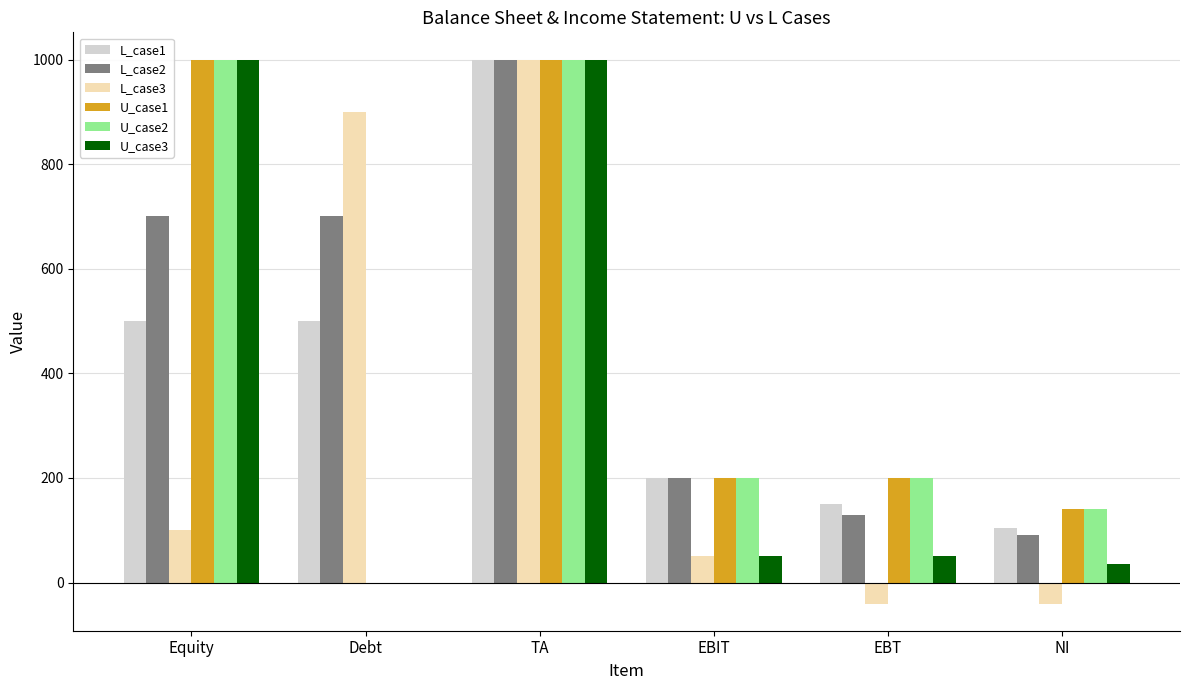

Count the number of data series in this chart.

6